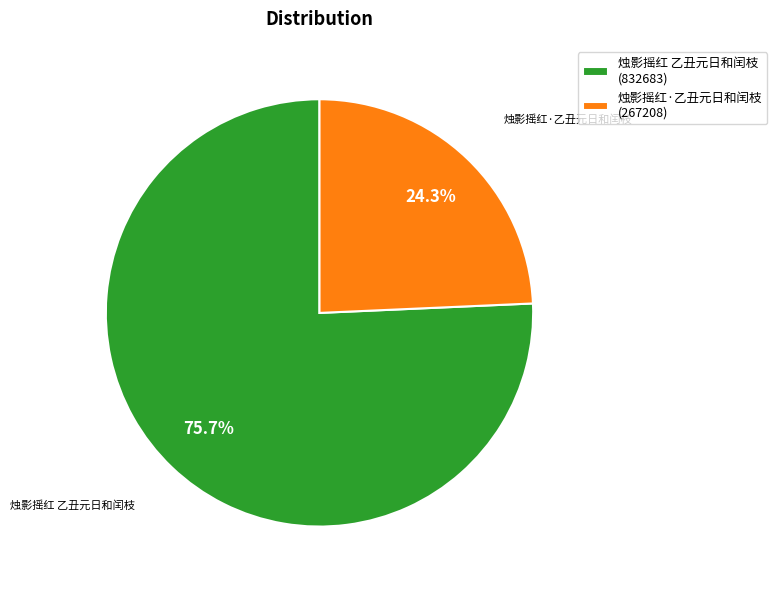

Is the sum of 烛影摇红·乙丑元日和闰枝 and 烛影摇红 乙丑元日和闰枝 greater than half?

Yes